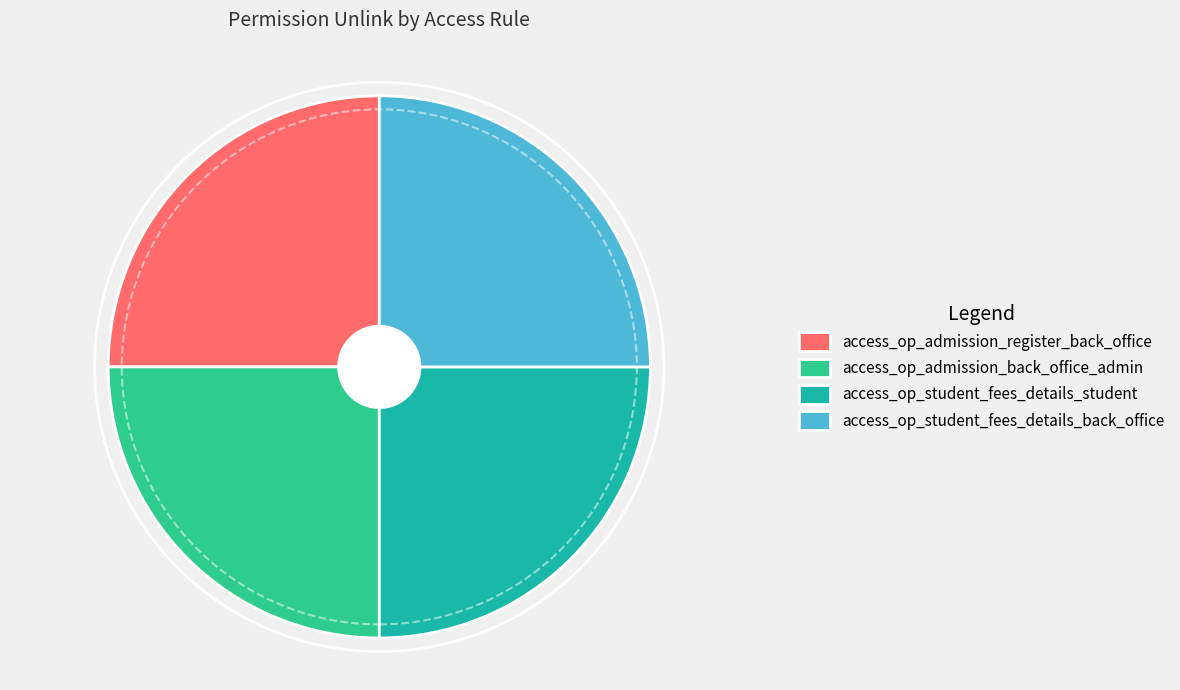

Does any single category account for the majority?

No